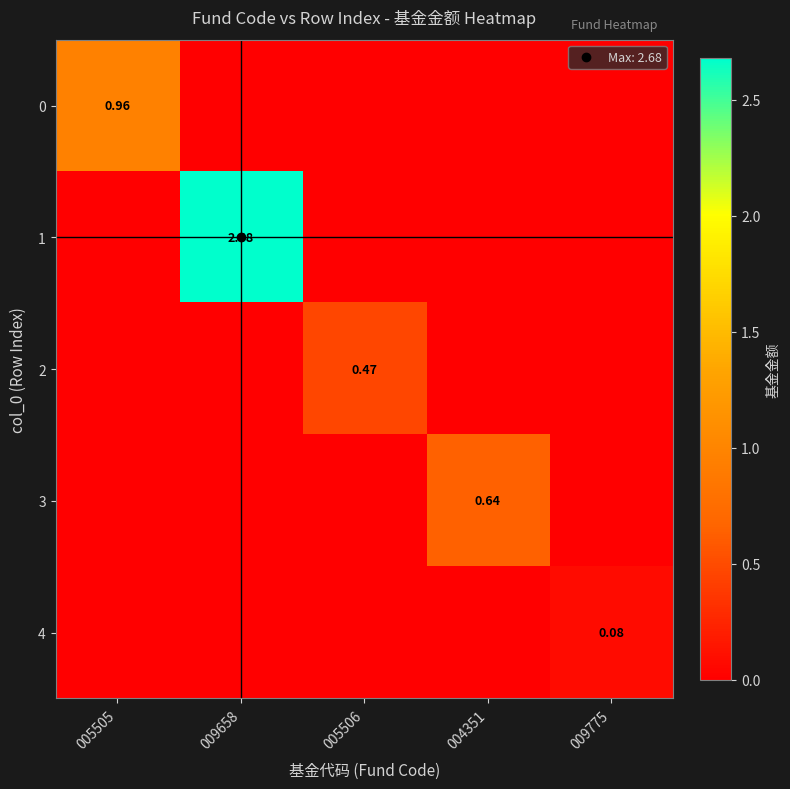

How many distinct data groups are displayed?

5